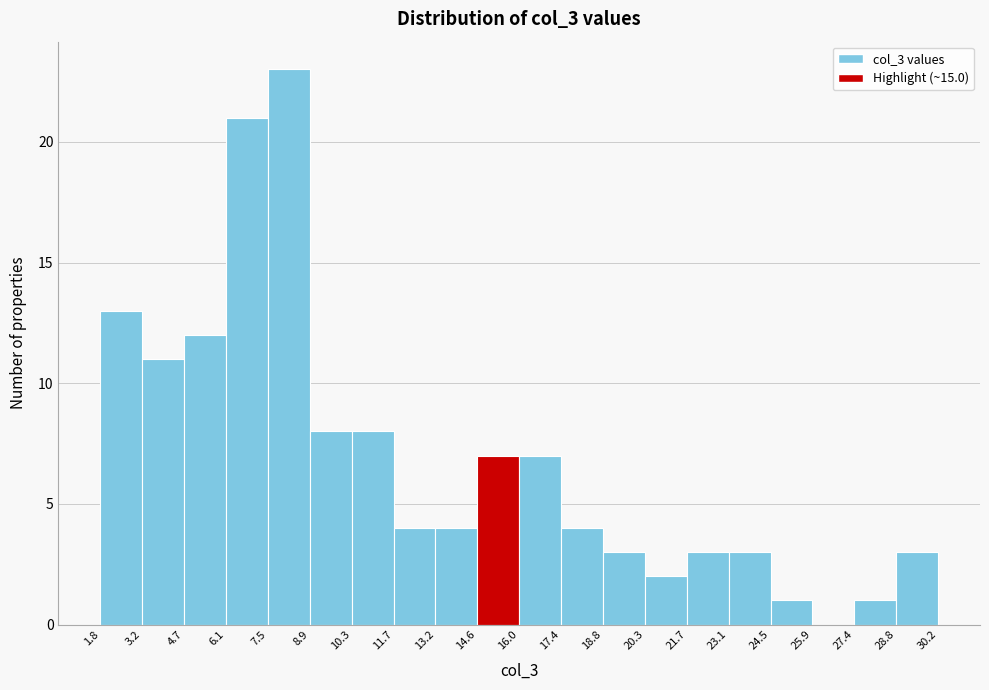

Reading left to right, list every bar in this chart as the range it spans on the x-axis followed by its height. The values are not printed on the chart, so give them approximately, as read against the axis.

1.8 to 3.2: 13
3.2 to 4.7: 11
4.7 to 6.1: 12
6.1 to 7.5: 21
7.5 to 8.9: 23
8.9 to 10.3: 8
10.3 to 11.7: 8
11.7 to 13.2: 4
13.2 to 14.6: 4
14.6 to 16.0: 7
16.0 to 17.4: 7
17.4 to 18.8: 4
18.8 to 20.3: 3
20.3 to 21.7: 2
21.7 to 23.1: 3
23.1 to 24.5: 3
24.5 to 25.9: 1
25.9 to 27.4: 0
27.4 to 28.8: 1
28.8 to 30.2: 3